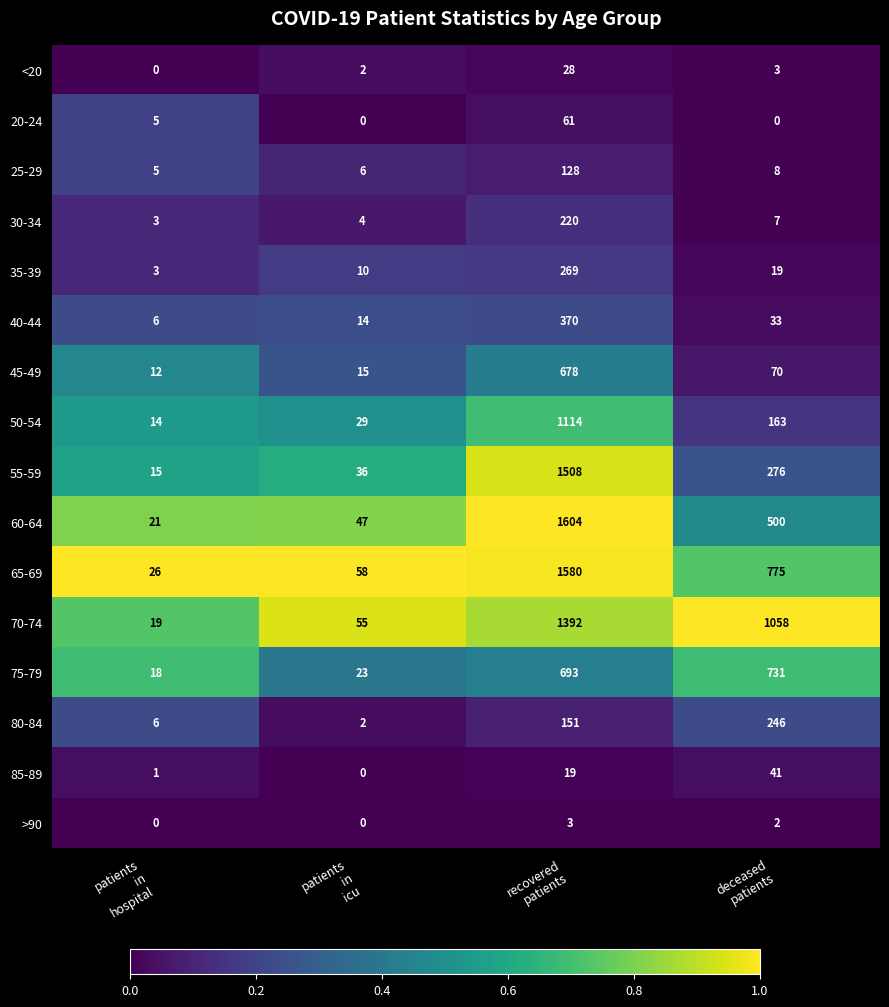

Rank the series by their maximum value, from lowest to highest.

>90, <20, 85-89, 20-24, 25-29, 30-34, 80-84, 35-39, 40-44, 45-49, 75-79, 50-54, 70-74, 55-59, 65-69, 60-64